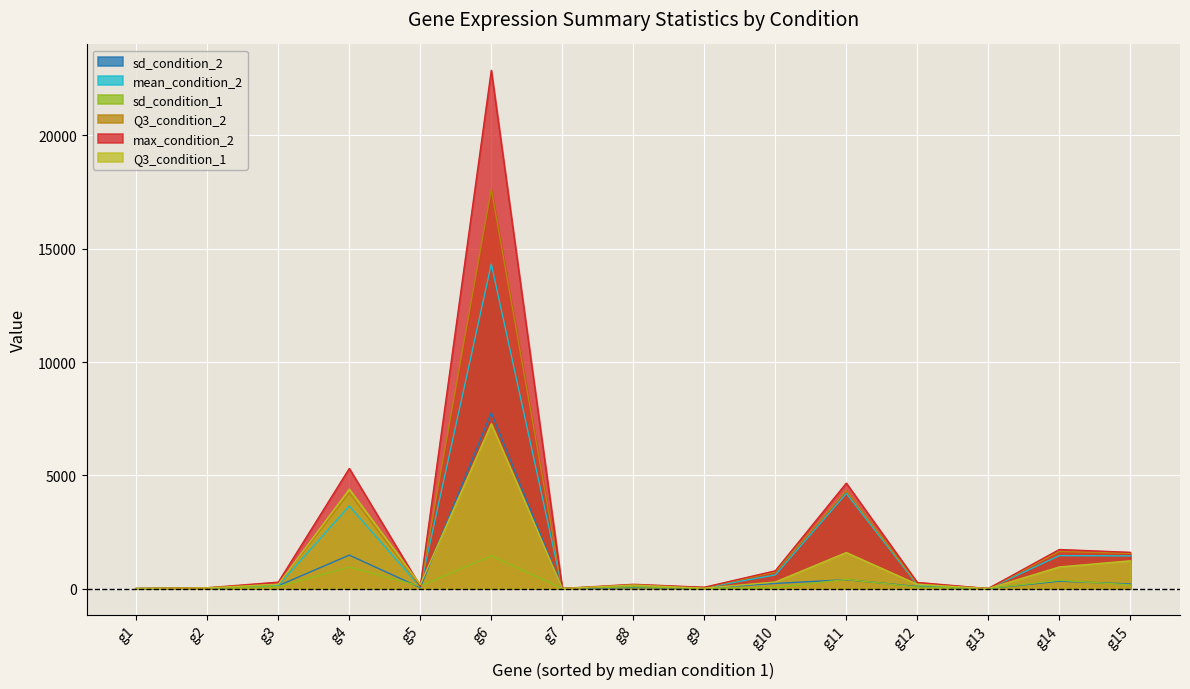

At which category does the chart reach its minimum across all series?

g1